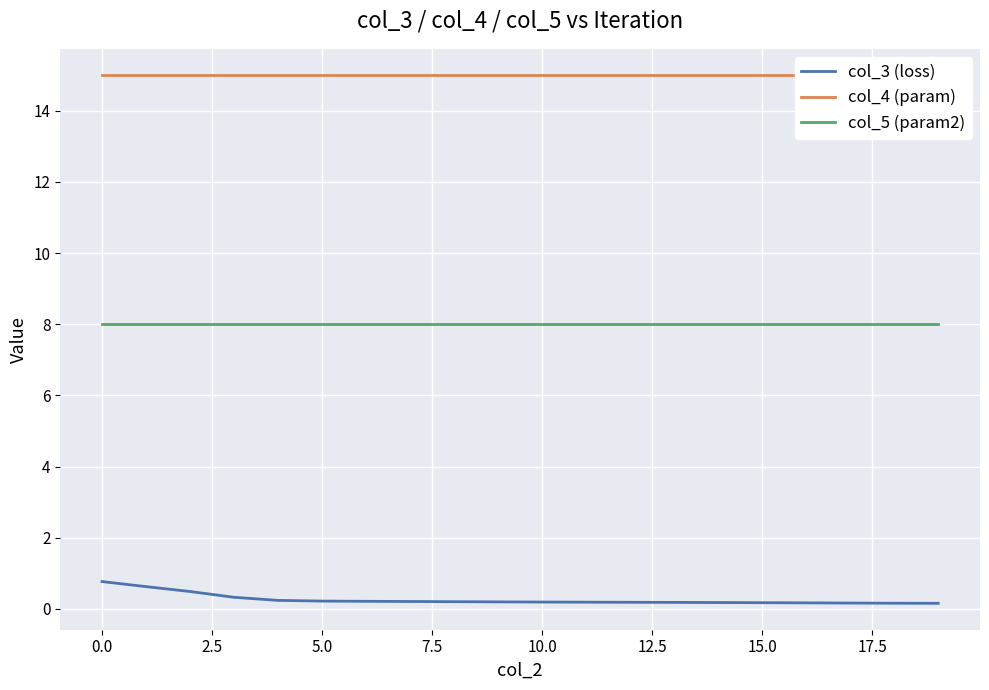

True or false: col_3 (loss) and col_5 (param2) cross at least once.

False